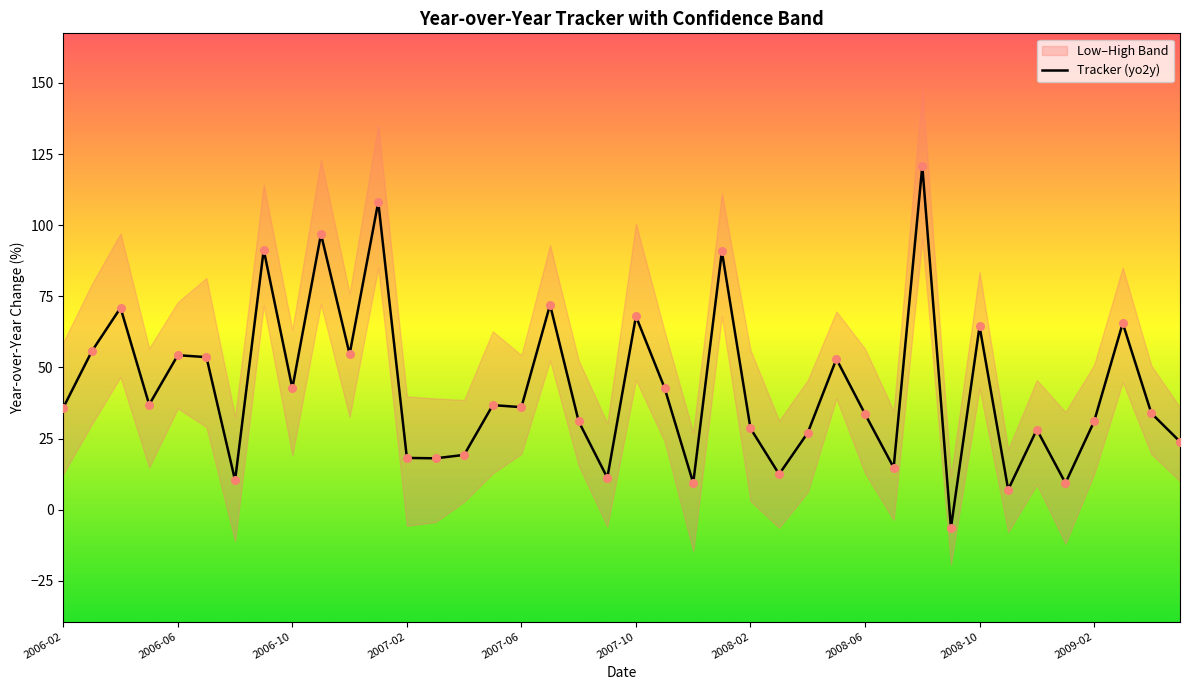

What is the maximum value for Tracker (yo2y)?

120.8